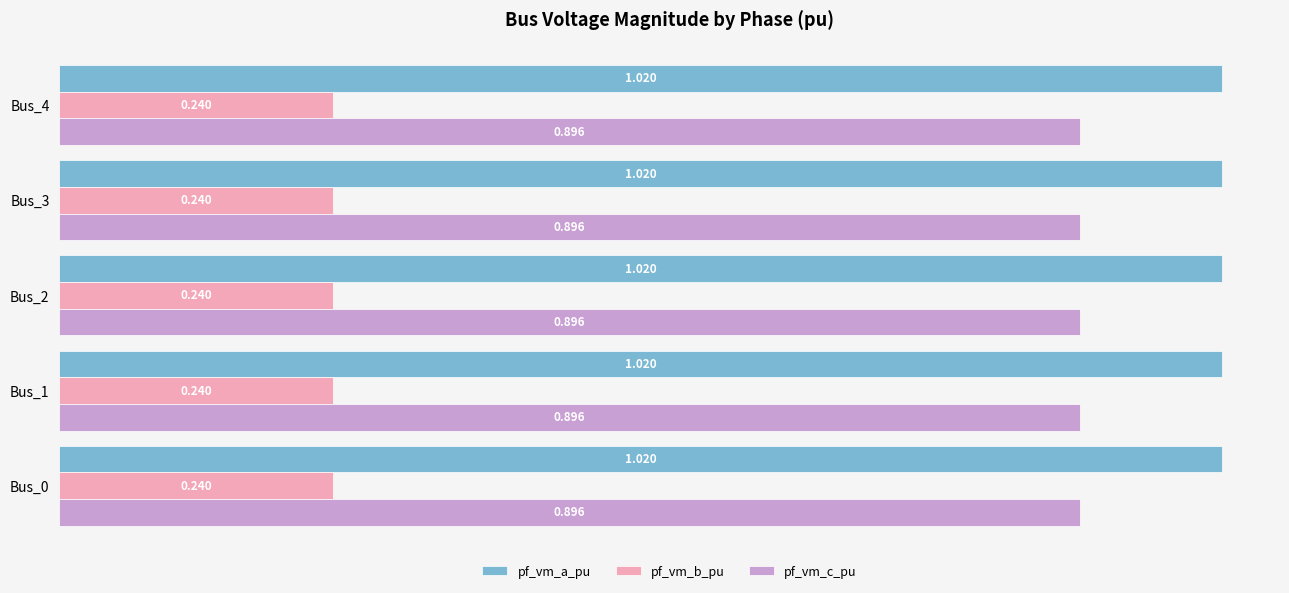

Which series has the largest total across all categories?

pf_vm_a_pu